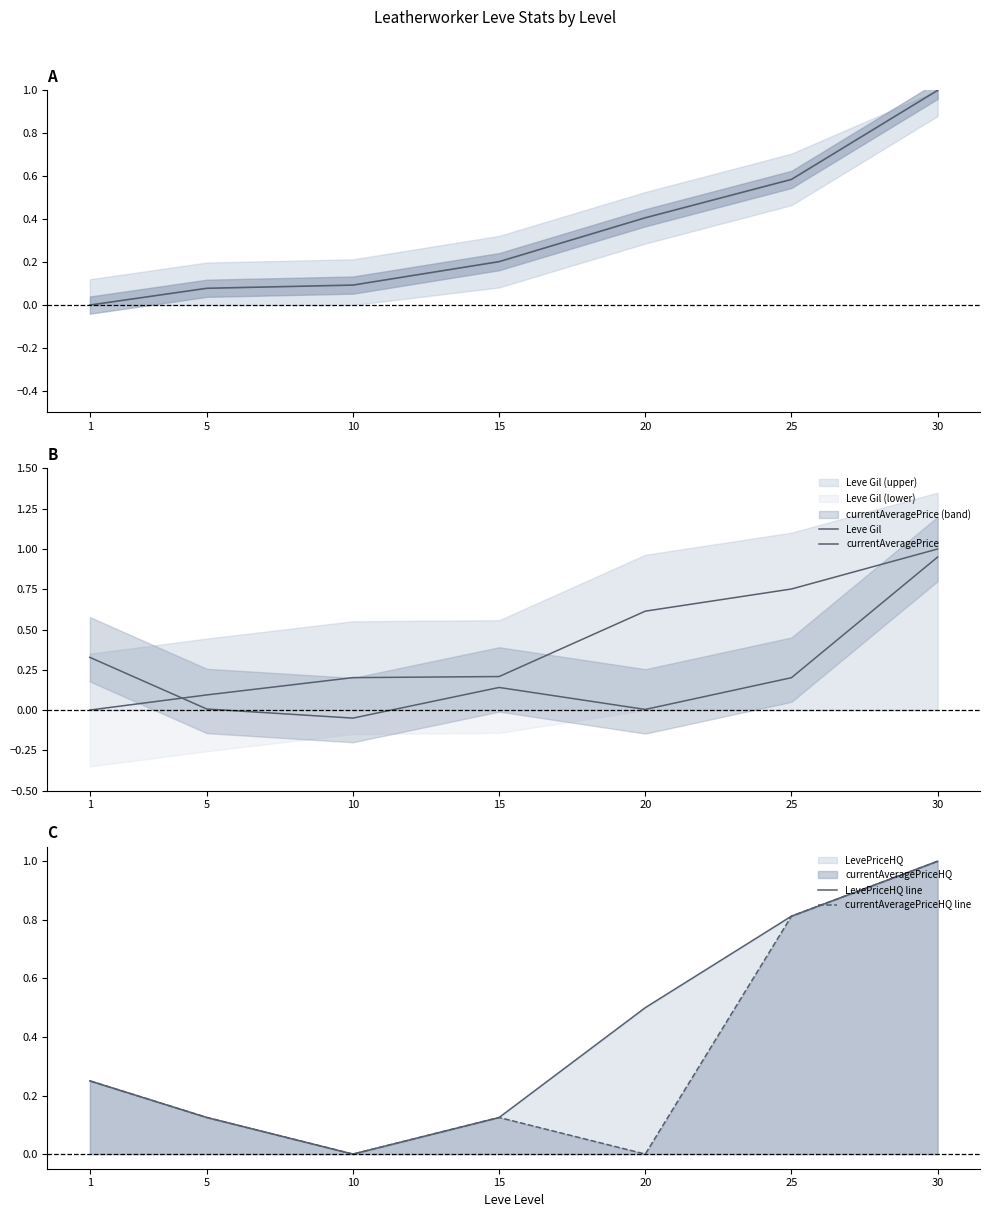

At which category is the sum across all series the highest?

30